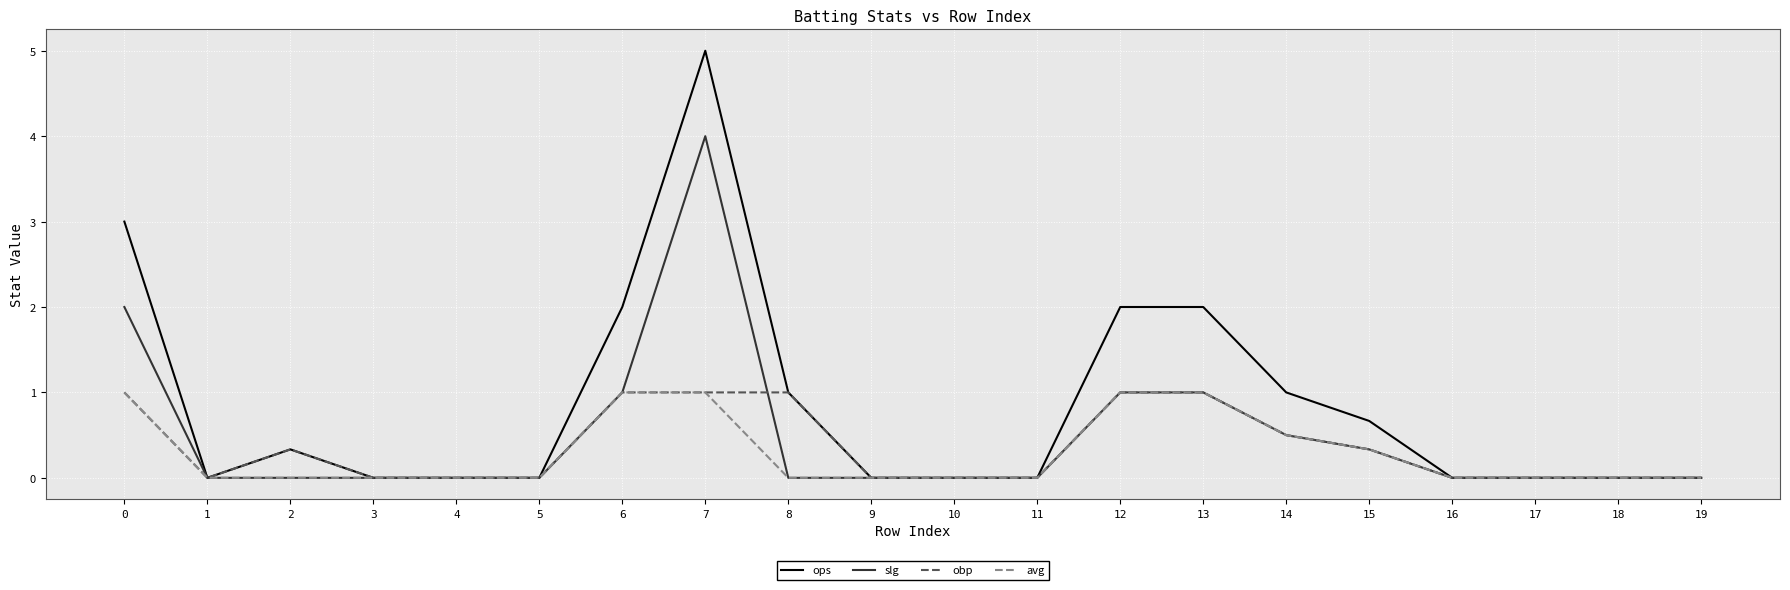

True or false: avg has a value of 0.6 at 15.

False